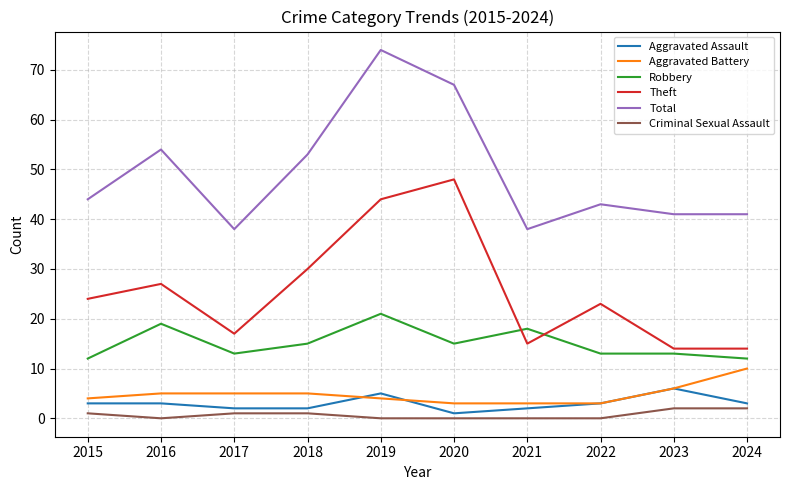

True or false: Criminal Sexual Assault and Aggravated Assault cross at least once.

False